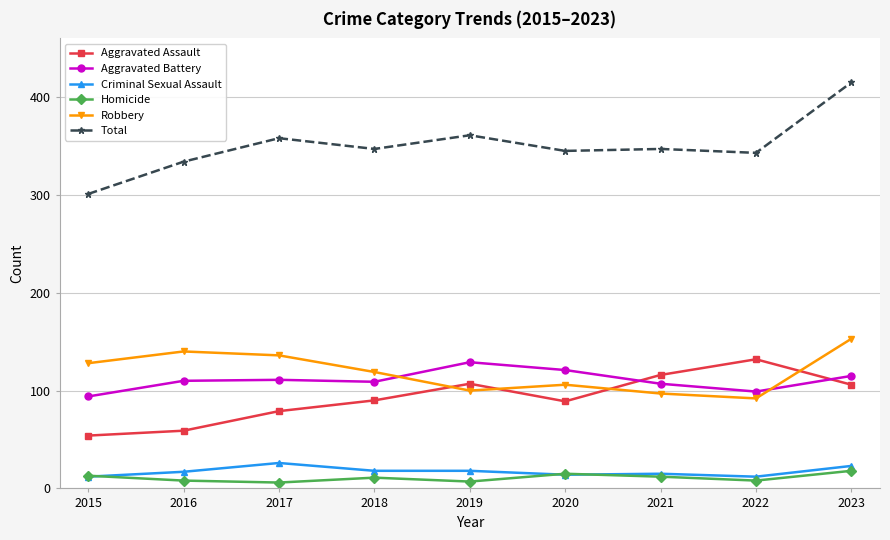

Is the value of Total at 2017 greater than the value of Homicide at 2020?

Yes